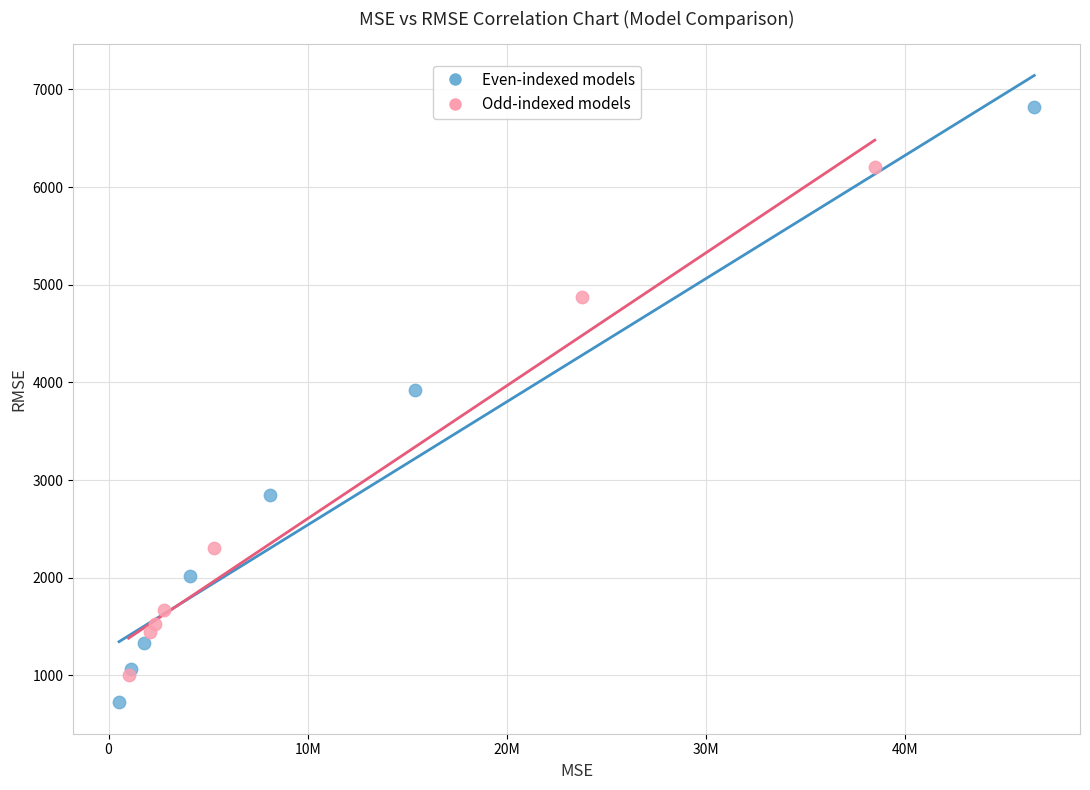

Which series reaches the maximum Y coordinate?

Even-indexed models